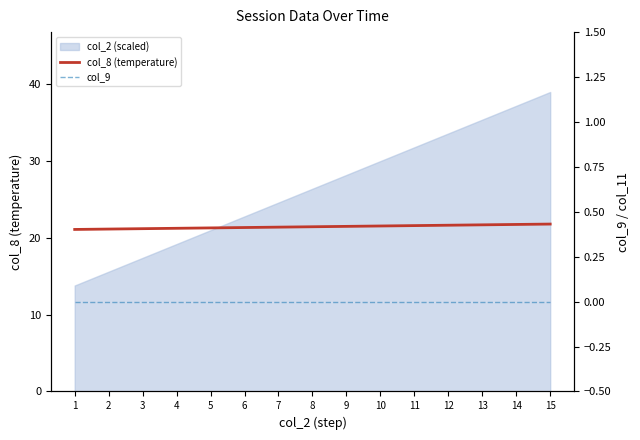

True or false: col_8 (temperature) and col_9 intersect in this chart.

False